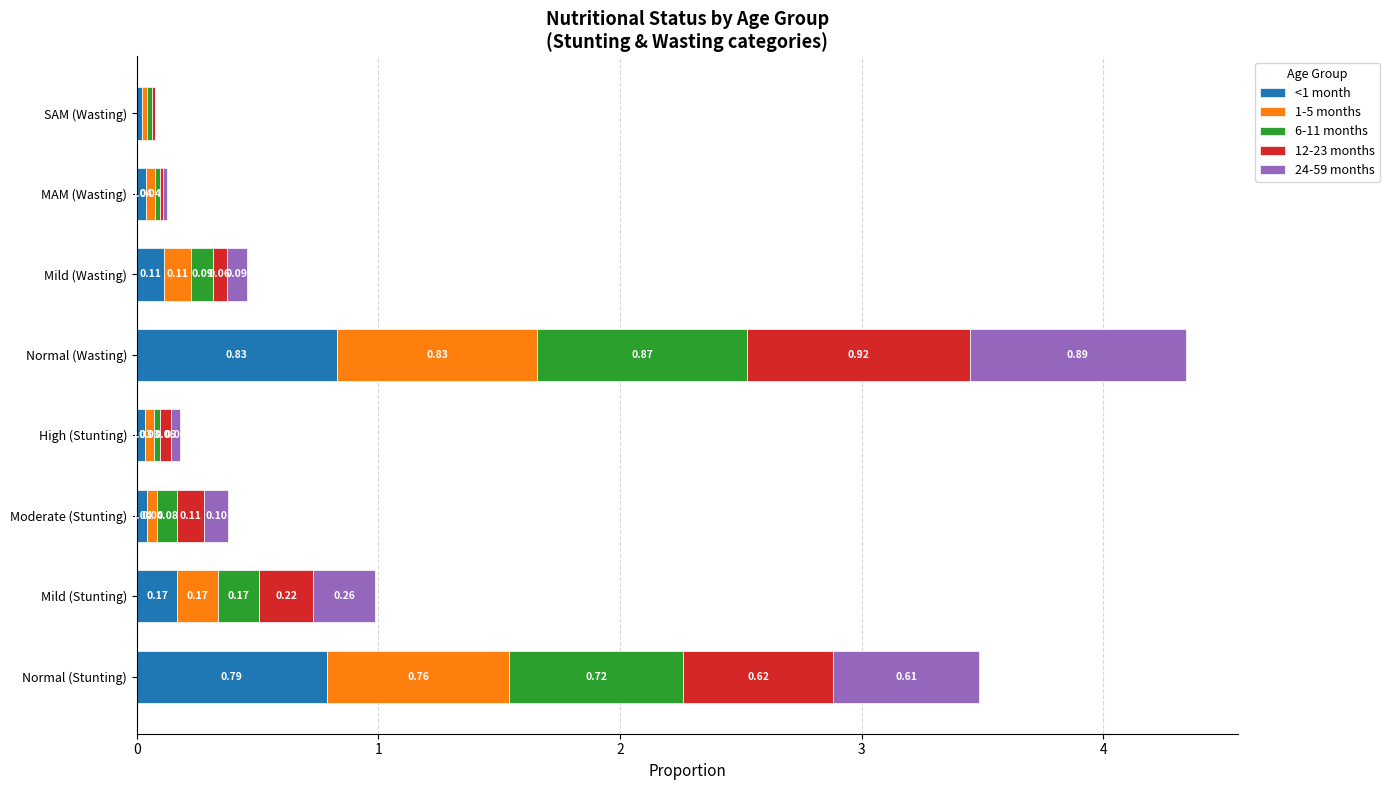

What is the total value across all series at Mild (Stunting)?

1.0